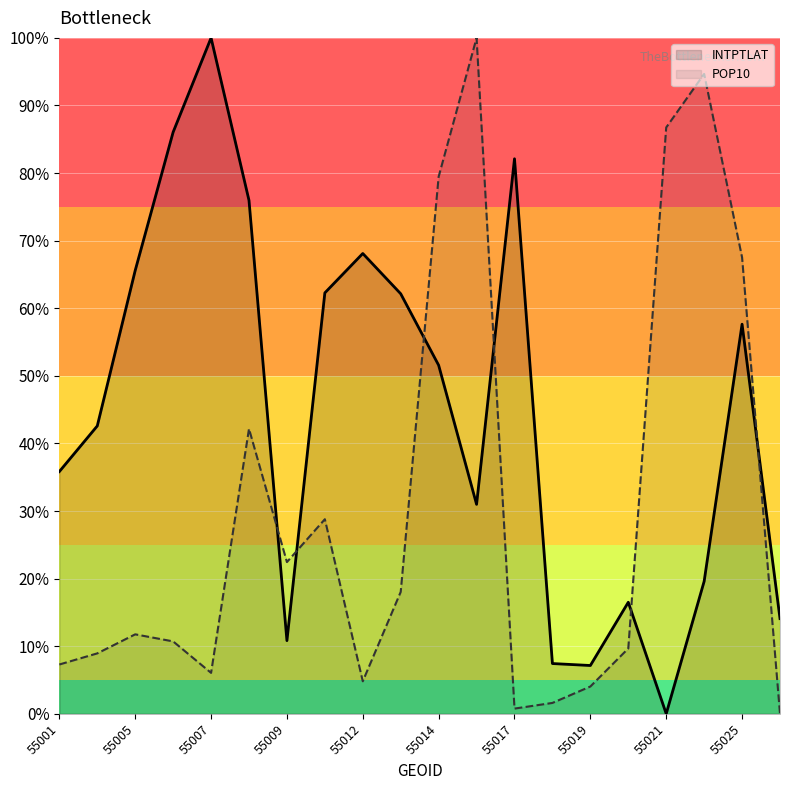

True or false: POP10 has more than 2 interior local peaks.

True